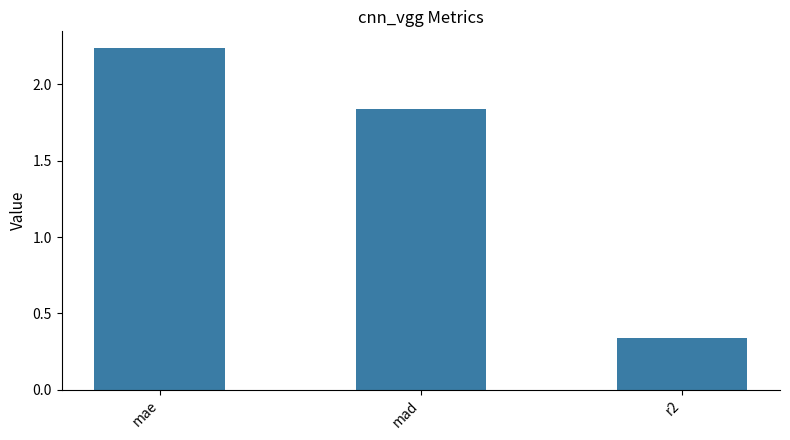

At which category does the chart reach its minimum across all series?

r2